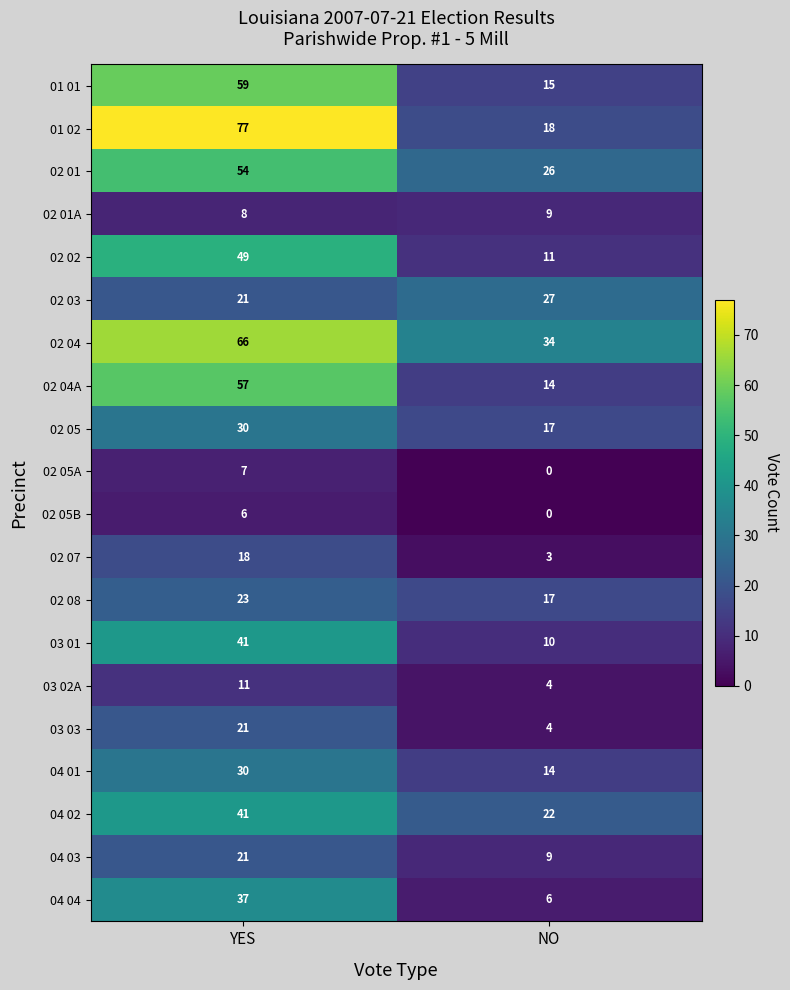

Is the value of 04 04 at NO greater than the value of 03 01 at YES?

No